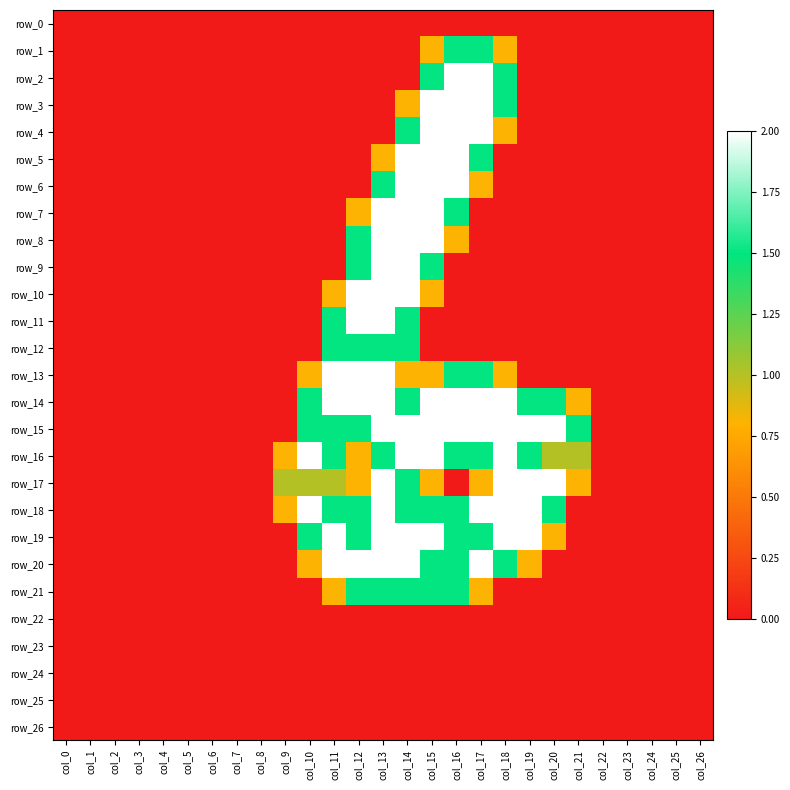

List the labels in order of row_14 value, largest first.

col_11, col_12, col_13, col_15, col_16, col_17, col_18, col_10, col_14, col_19, col_20, col_21, col_0, col_1, col_2, col_3, col_4, col_5, col_6, col_7, col_8, col_9, col_22, col_23, col_24, col_25, col_26